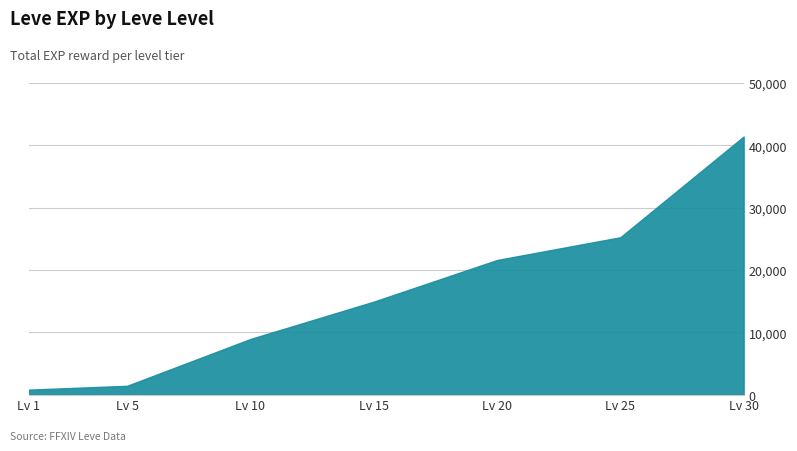

Rank the categories by value from highest to lowest.

Lv 30, Lv 25, Lv 20, Lv 15, Lv 10, Lv 5, Lv 1